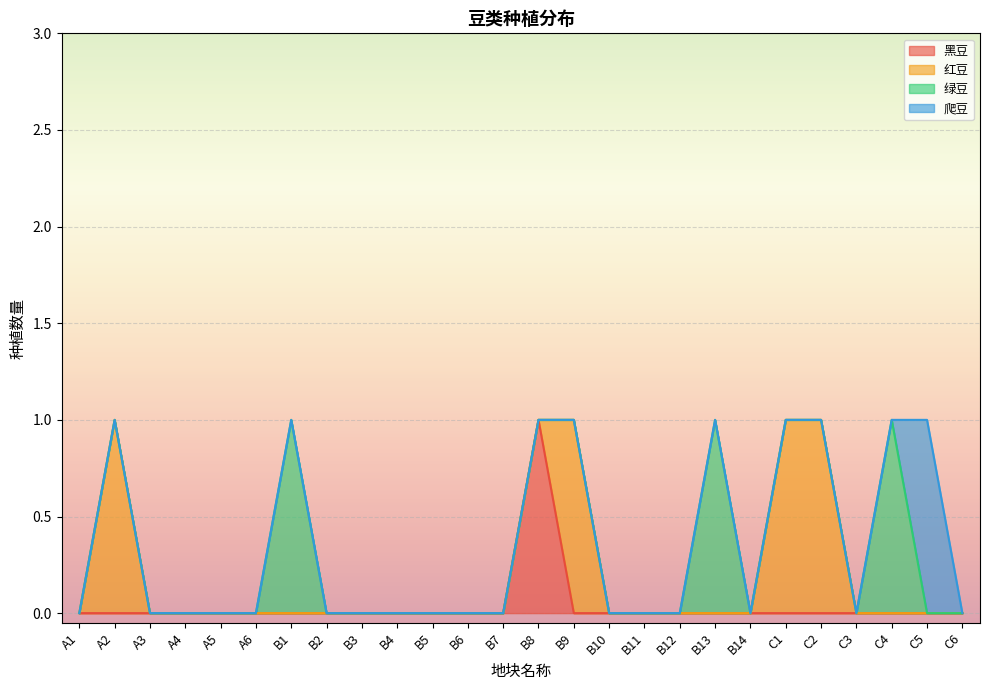

What is the label of the 8th point from the left?

B2